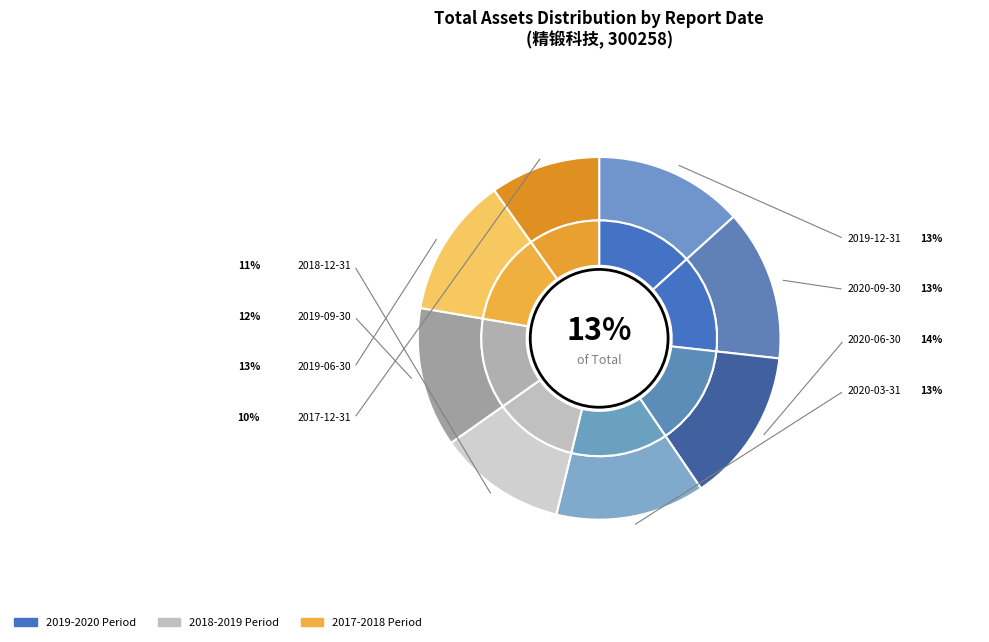

To the nearest percent, what is the difference between the 2019-09-30 and 2018-12-31 slice percentages?

1%